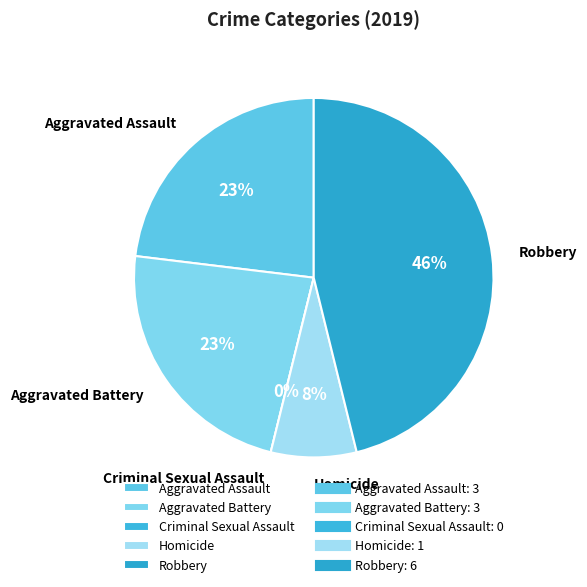

Combined, do Criminal Sexual Assault and Aggravated Battery account for over 50%?

No